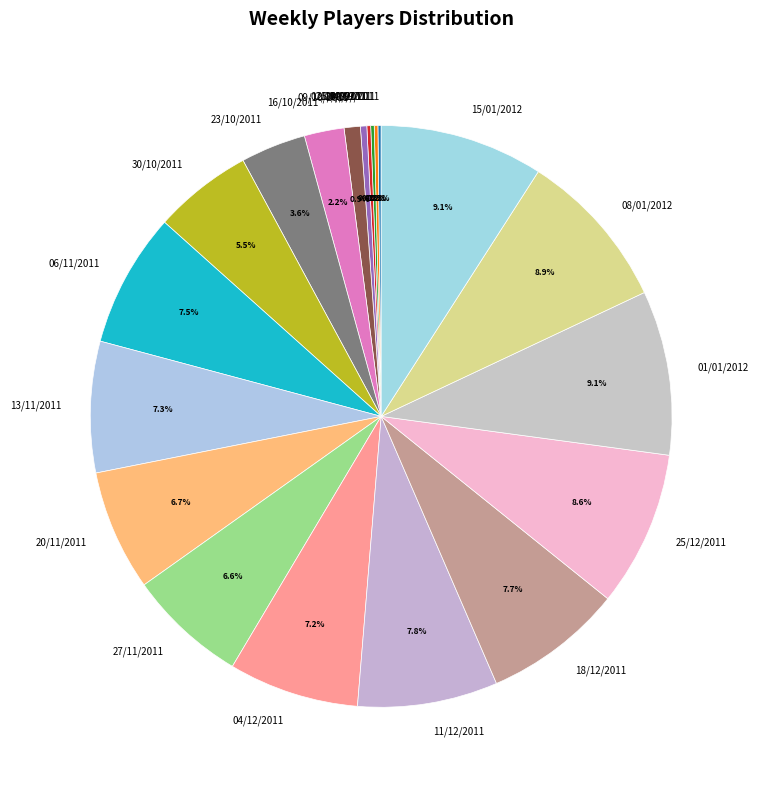

The 16/10/2011 slice represents 2% of the pie. True or false?

True